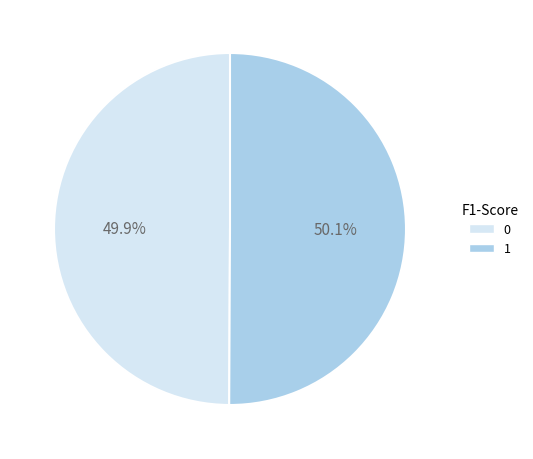

To the nearest percent, what is the average slice percentage?

50%